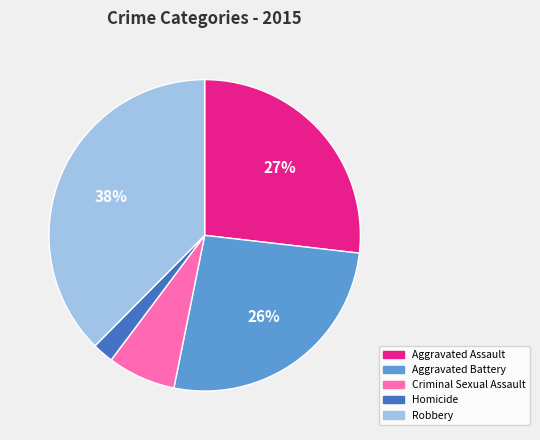

What is the largest slice in the pie chart?

Robbery